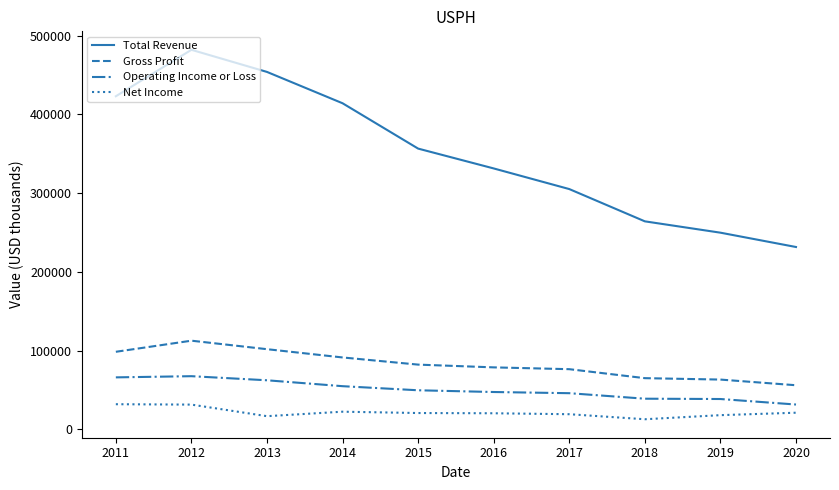

True or false: Gross Profit and Net Income intersect in this chart.

False